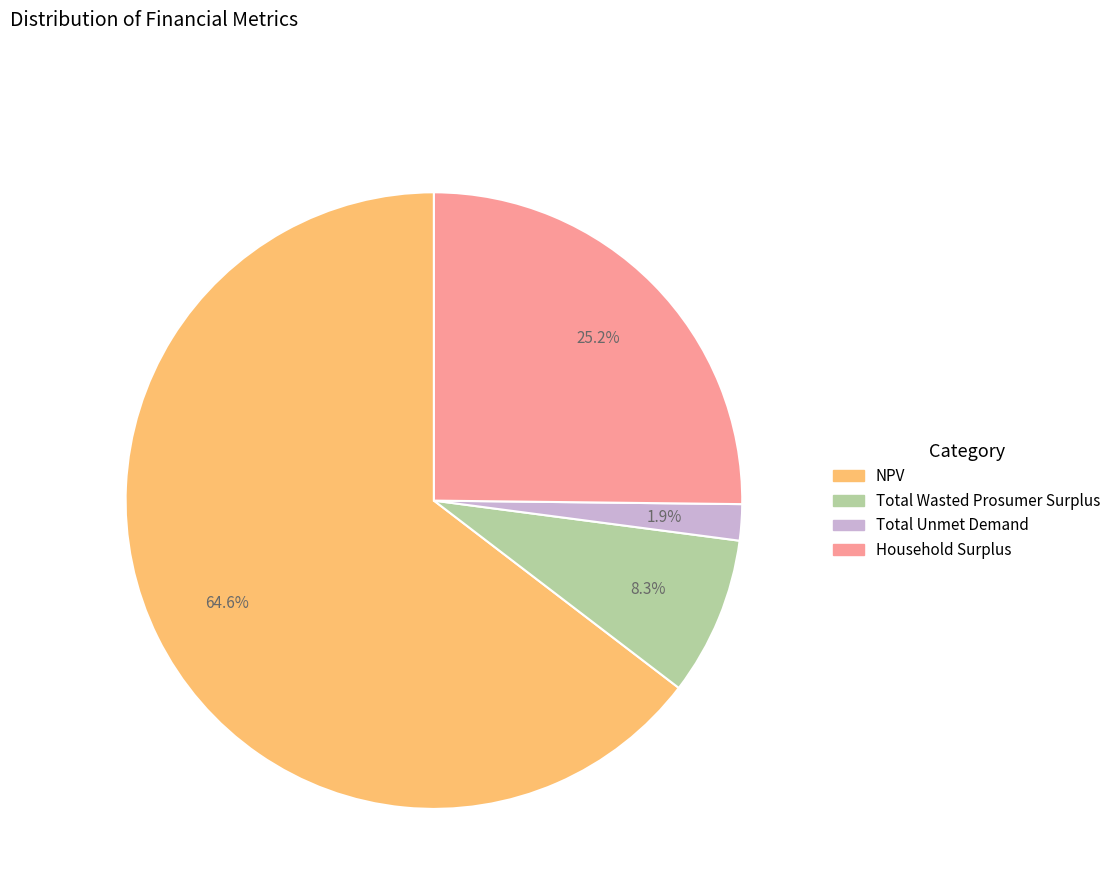

Combined, do Total Wasted Prosumer Surplus and NPV account for over 50%?

Yes